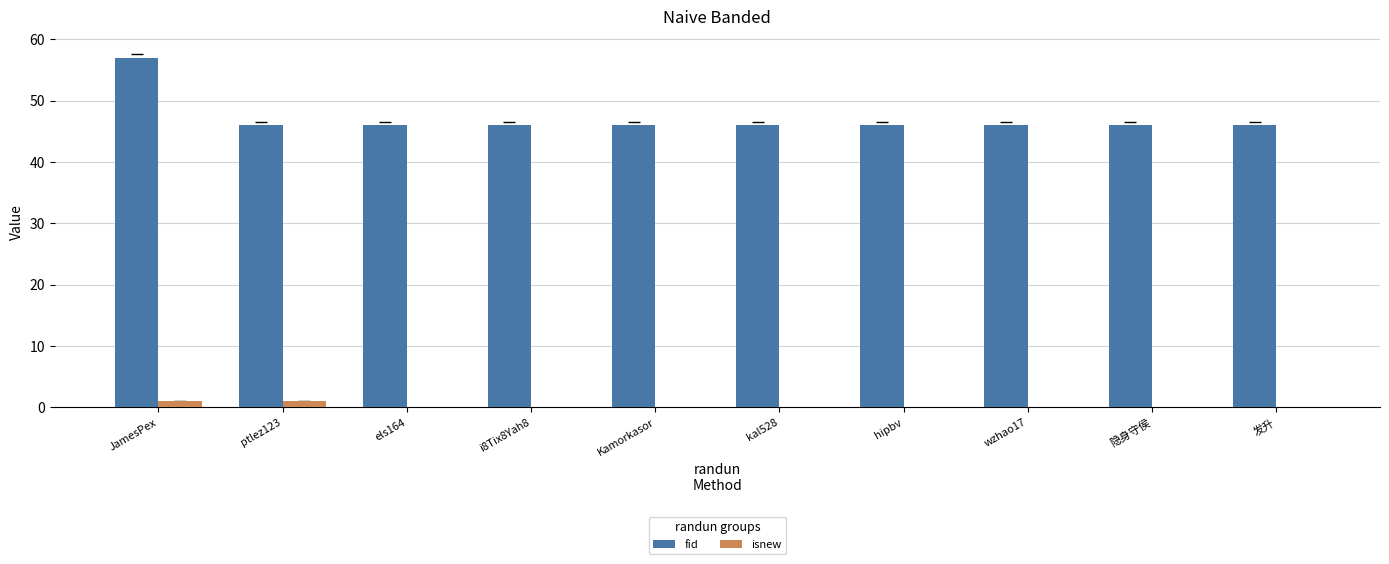

What are all the series names shown in the legend?

fid, isnew